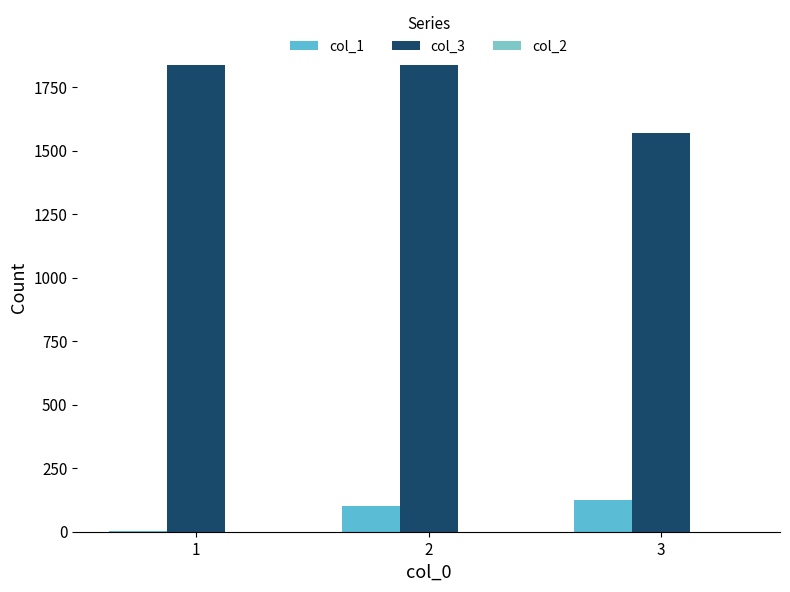

Which label corresponds to the smallest value in the chart?

1